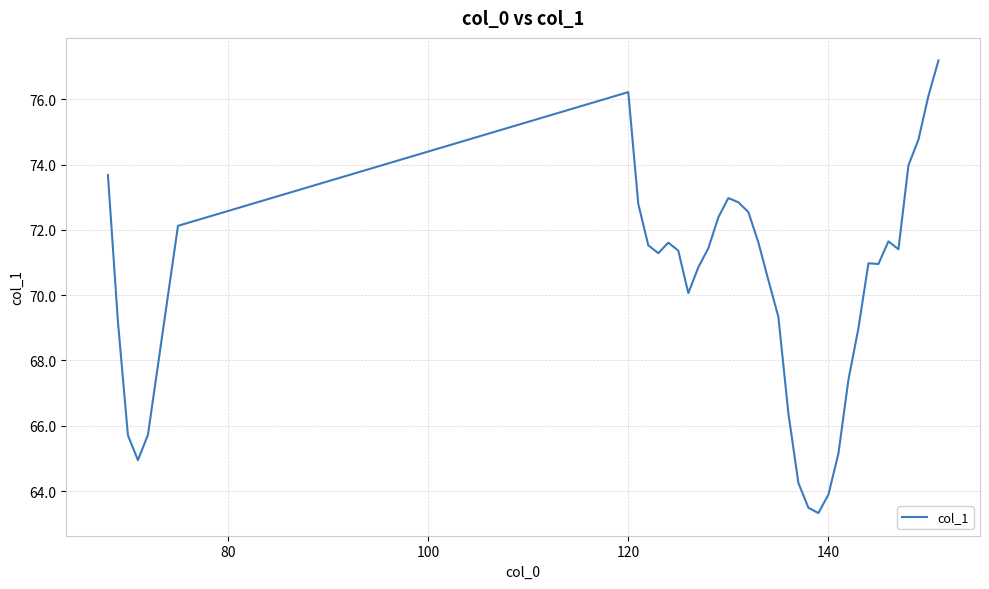

What is the maximum value shown in the chart?

77.2